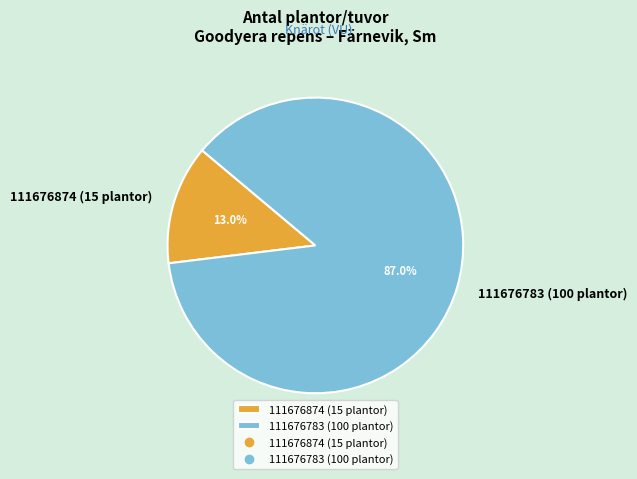

Rank the categories by value from highest to lowest.

111676783 (100 plantor), 111676874 (15 plantor)